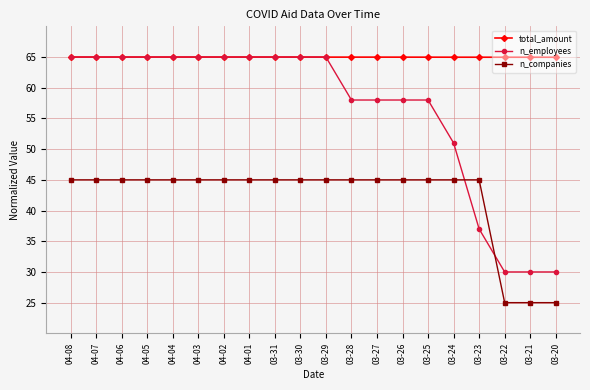

The value of n_companies at 04-06 is 70.6. True or false?

False